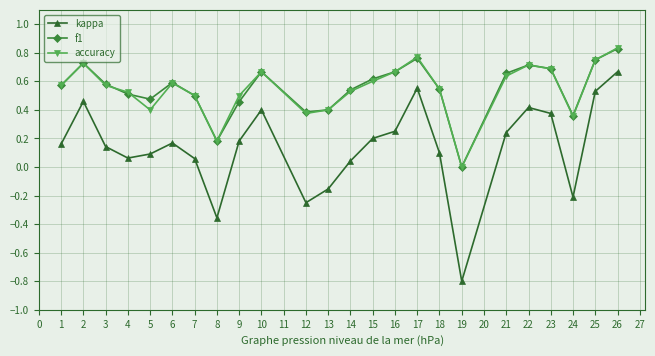

At which category is the sum across all series the highest?

26